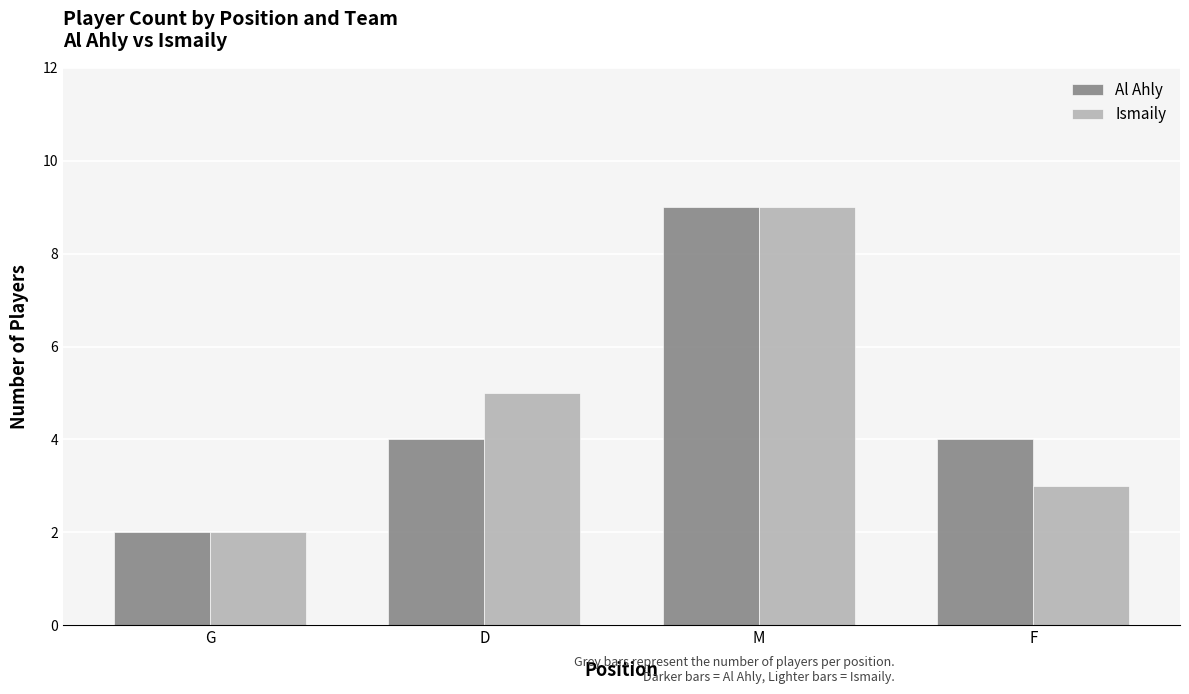

Is the value of Ismaily at D greater than the value of Al Ahly at D?

Yes